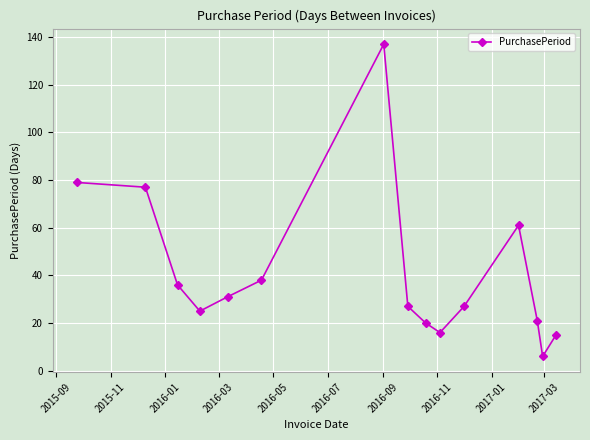

How many points are lower than both their immediate neighbors (excluding endpoints)?

3